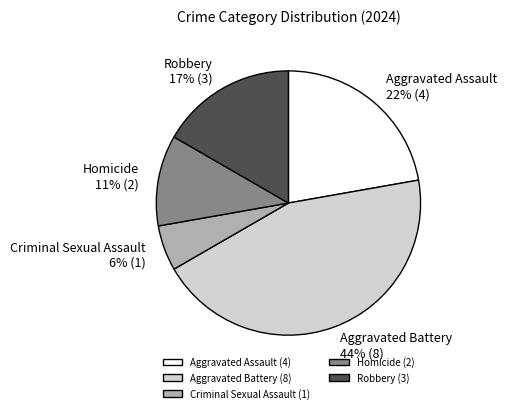

What percentage is the Homicide slice, to the nearest percent?

11%